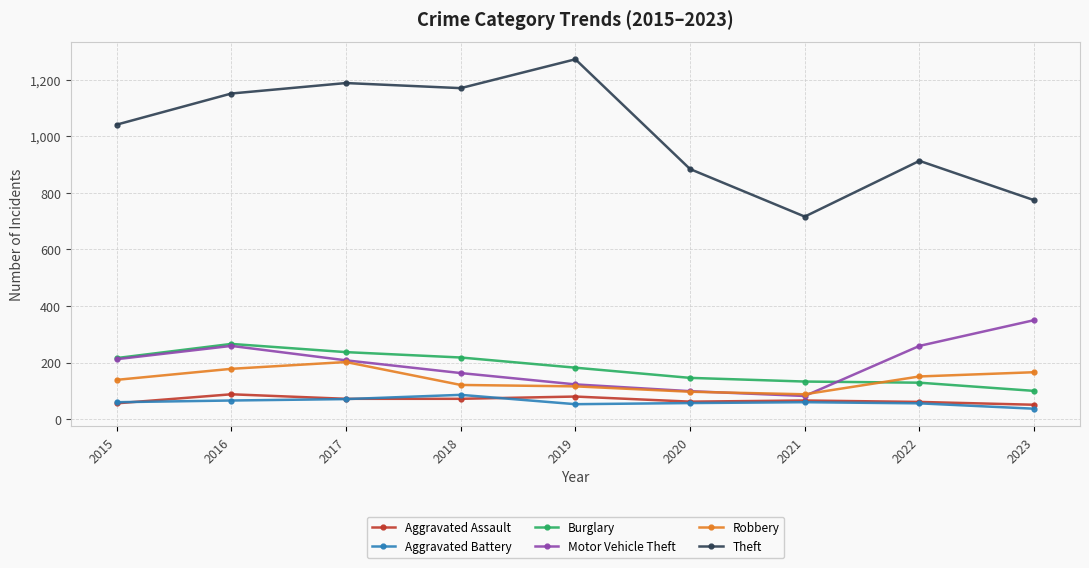

What is the value of the Burglary point at the 3rd from the left?

237